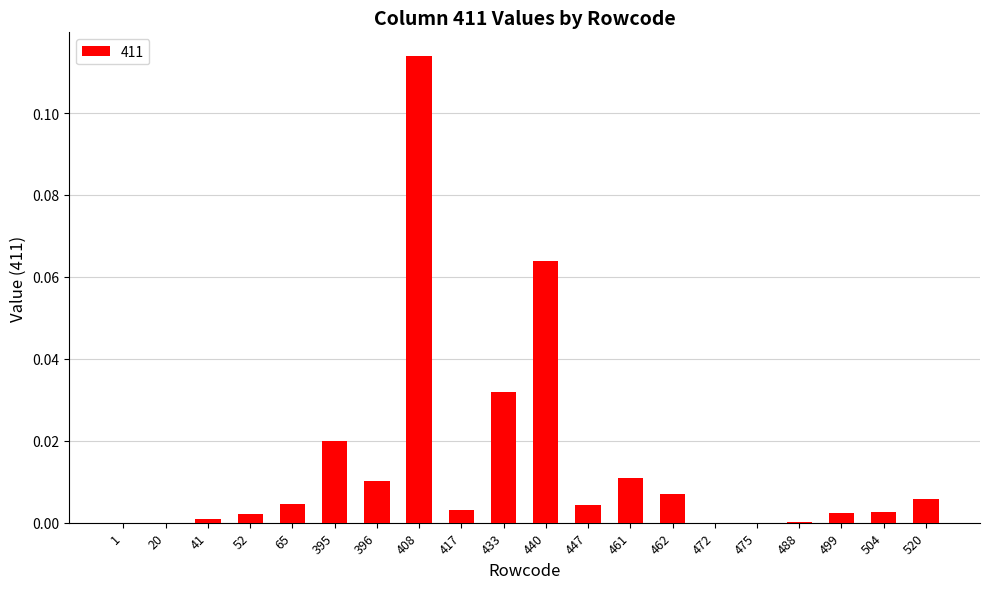

The chart shows a value of 0.0 at 41. True or false?

True